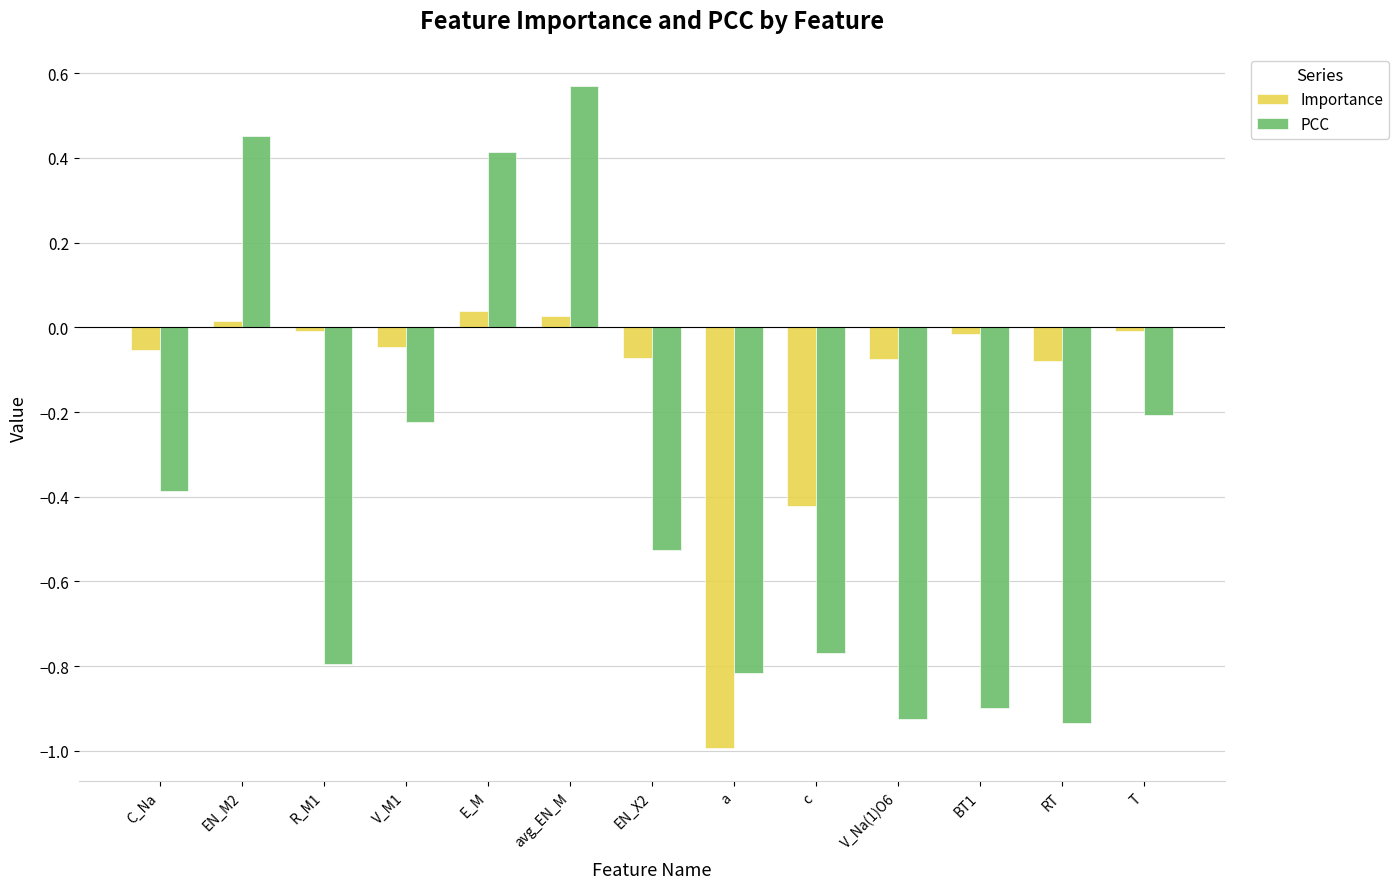

What is the minimum value shown in the chart?

-1.0